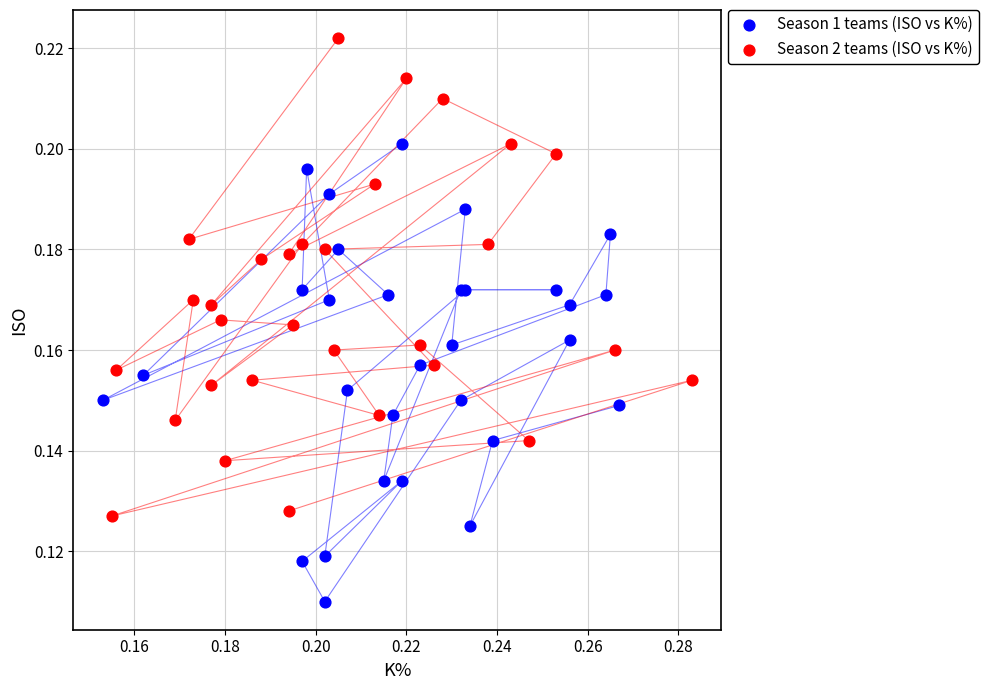

Which series reaches the minimum Y coordinate?

Season 1 teams (ISO vs K%)